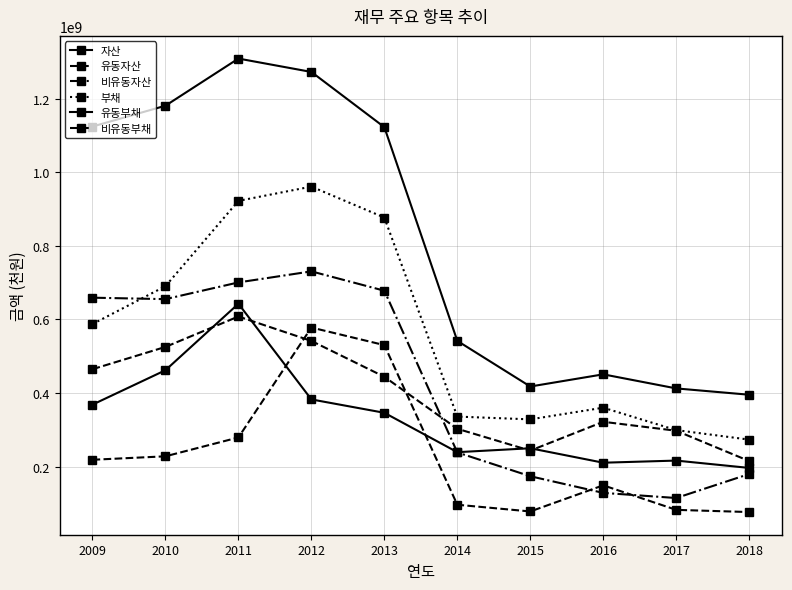

Is it true that 부채 equals 455968307 at 2018?

False